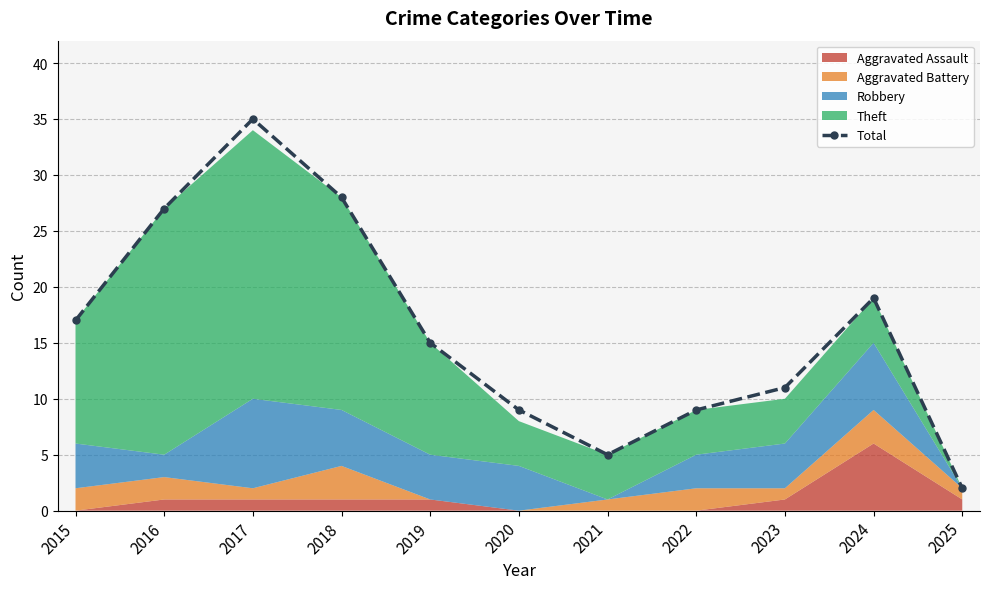

List the labels in order of value, largest first.

2017, 2018, 2016, 2024, 2015, 2019, 2023, 2020, 2022, 2021, 2025